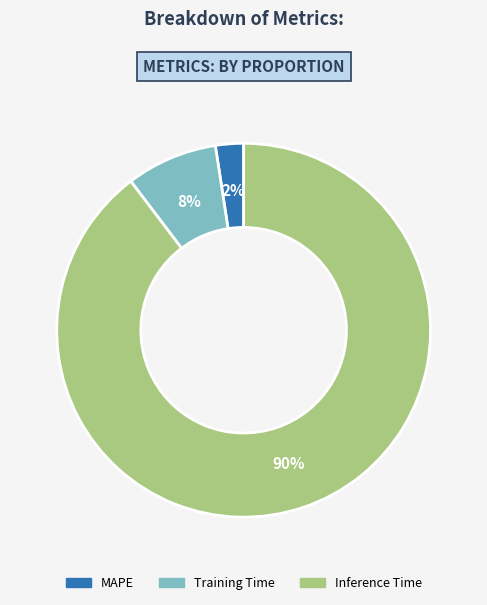

Which category has the smallest portion of the pie?

MAPE